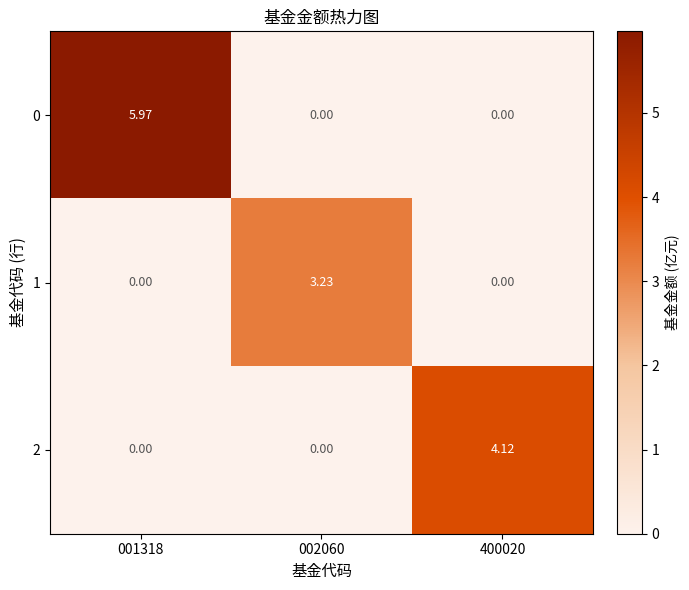

At how many categories does at least one series exceed 0?

3